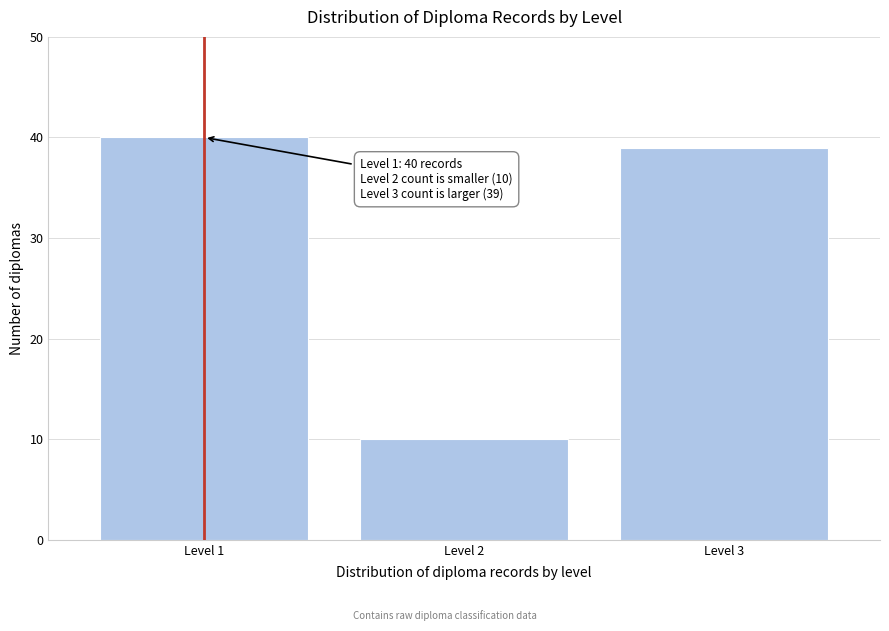

Reading left to right, list all the values displayed in this chart.

40	10	39